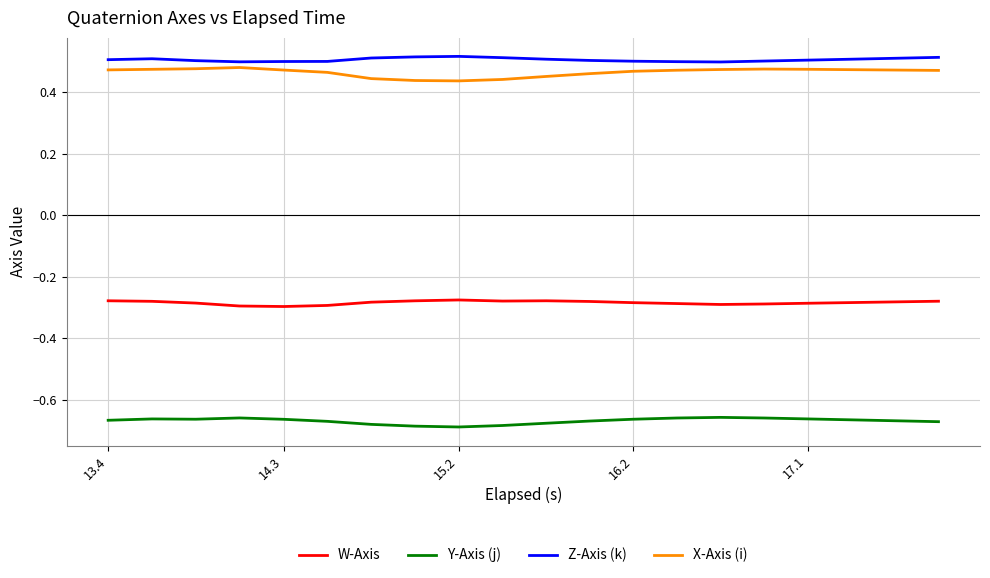

True or false: Z-Axis (k) and Y-Axis (j) cross at least once.

False